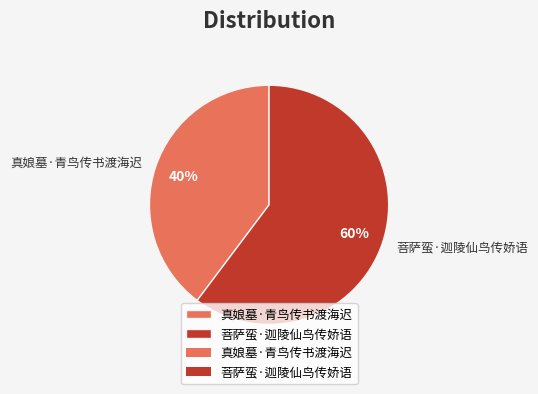

Does any single category account for the majority?

Yes